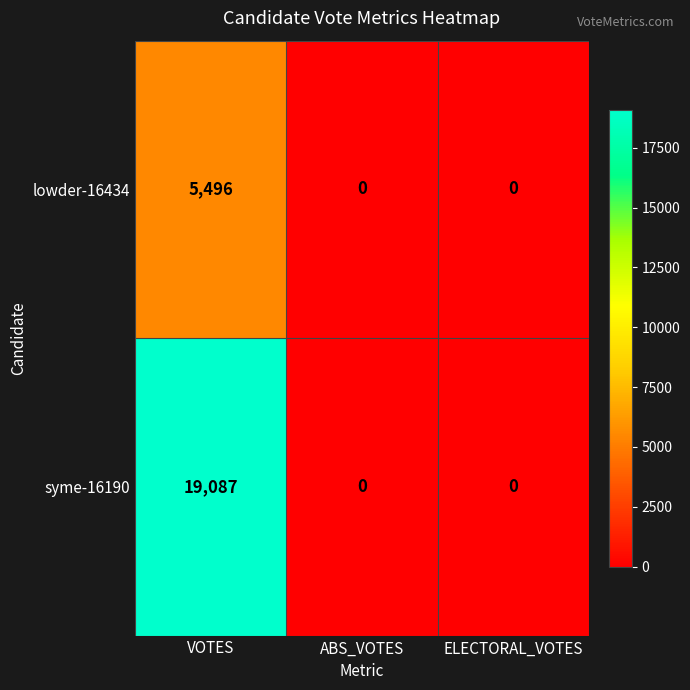

Is it true that syme-16190 equals 0 at ABS_VOTES?

True